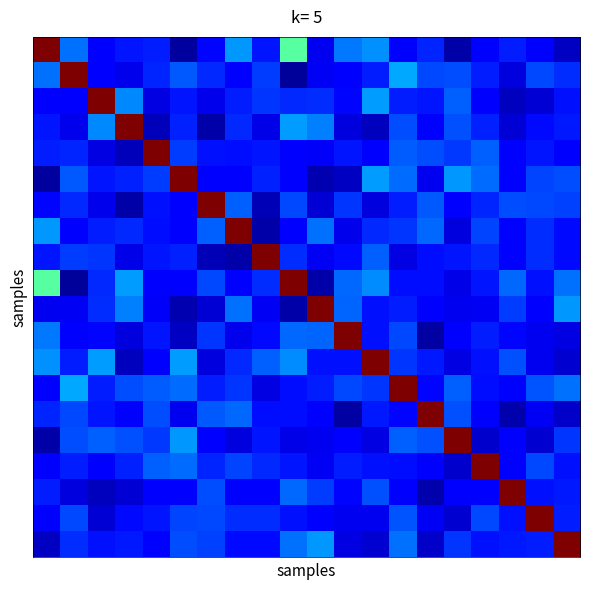

Count the number of data series in this chart.

20